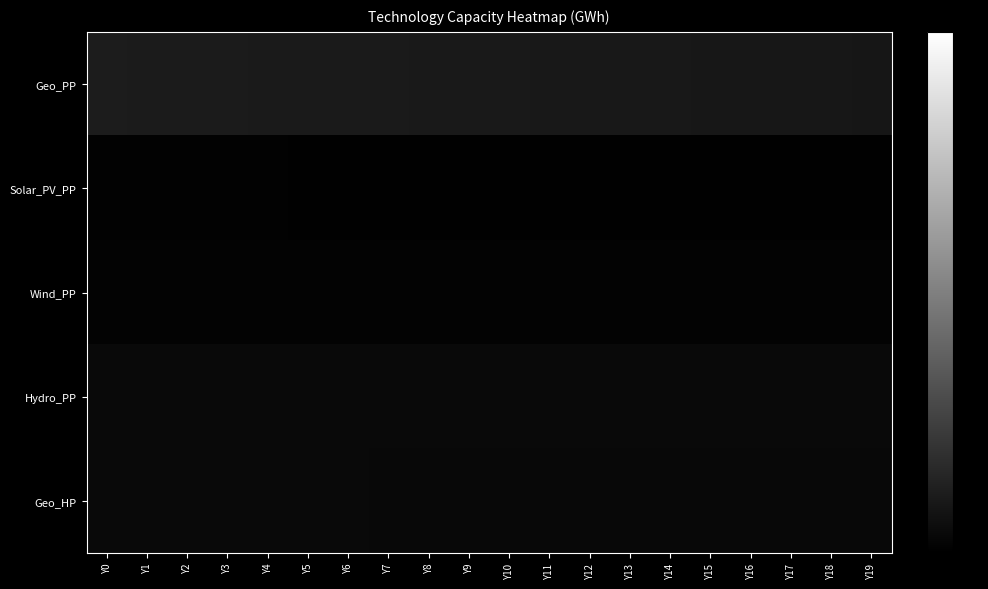

Reading left to right, transcribe all the data shown in this chart.

Geo_PP: Y0=10954471708.5	Y1=10844265755.7	Y2=10734059802.9	Y3=10623853850.1	Y4=10513647897.3	Y5=10403441944.5	Y6=10293235991.7	Y7=10183030038.9	Y8=10072824086.1	Y9=9962618133.3	Y10=9852412180.5	Y11=9753226823.0	Y12=9654041465.4	Y13=9554856107.9	Y14=9455670750.4	Y15=9356485392.9	Y16=9257300035.4	Y17=9158114677.8	Y18=9058929320.3	Y19=8959743962.8
Solar_PV_PP: Y0=862365850.8	Y1=845118533.7	Y2=827871216.7	Y3=810623899.7	Y4=793376582.7	Y5=776129265.7	Y6=758881948.7	Y7=741634631.6	Y8=724387314.6	Y9=707139997.6	Y10=689892680.6	Y11=683424936.7	Y12=676957192.8	Y13=670489449.0	Y14=664021705.1	Y15=657553961.2	Y16=651086217.3	Y17=644618473.4	Y18=638150729.6	Y19=631682985.7
Wind_PP: Y0=1455242373.1	Y1=1449852586.6	Y2=1444462800.0	Y3=1439073013.4	Y4=1433683226.9	Y5=1428293440.3	Y6=1422903653.7	Y7=1417513867.2	Y8=1412124080.6	Y9=1406734294.0	Y10=1401344507.5	Y11=1390564934.3	Y12=1379785361.2	Y13=1369005788.1	Y14=1358226214.9	Y15=1347446641.8	Y16=1336667068.7	Y17=1325887495.5	Y18=1315107922.4	Y19=1304328349.3
Hydro_PP: Y0=3546553462.8	Y1=3547820089.0	Y2=3549086715.2	Y3=3550353341.5	Y4=3551619967.7	Y5=3552886593.9	Y6=3554153220.2	Y7=3555419846.4	Y8=3556686472.7	Y9=3557953098.9	Y10=3559219725.1	Y11=3559219725.1	Y12=3559219725.1	Y13=3559219725.1	Y14=3559219725.1	Y15=3559219725.1	Y16=3559219725.1	Y17=3559219725.1	Y18=3559219725.1	Y19=3559219725.1
Geo_HP: Y0=3665054865.7	Y1=3643495719.4	Y2=3621936573.2	Y3=3600377426.9	Y4=3578818280.6	Y5=3557259134.4	Y6=3535699988.1	Y7=3514140841.8	Y8=3492581695.5	Y9=3471022549.3	Y10=3449463403.0	Y11=3428982214.1	Y12=3408501025.1	Y13=3388019836.1	Y14=3367538647.2	Y15=3347057458.2	Y16=3326576269.3	Y17=3306095080.3	Y18=3285613891.4	Y19=3265132702.4